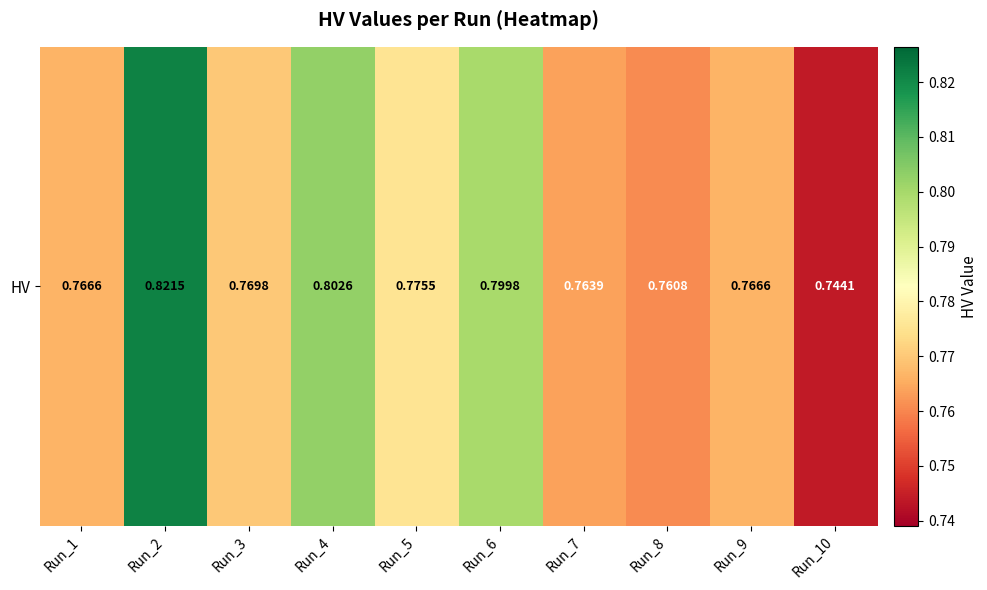

Reading right to left, transcribe all the data shown in this chart.

Run_10=0.7	Run_9=0.8	Run_8=0.8	Run_7=0.8	Run_6=0.8	Run_5=0.8	Run_4=0.8	Run_3=0.8	Run_2=0.8	Run_1=0.8